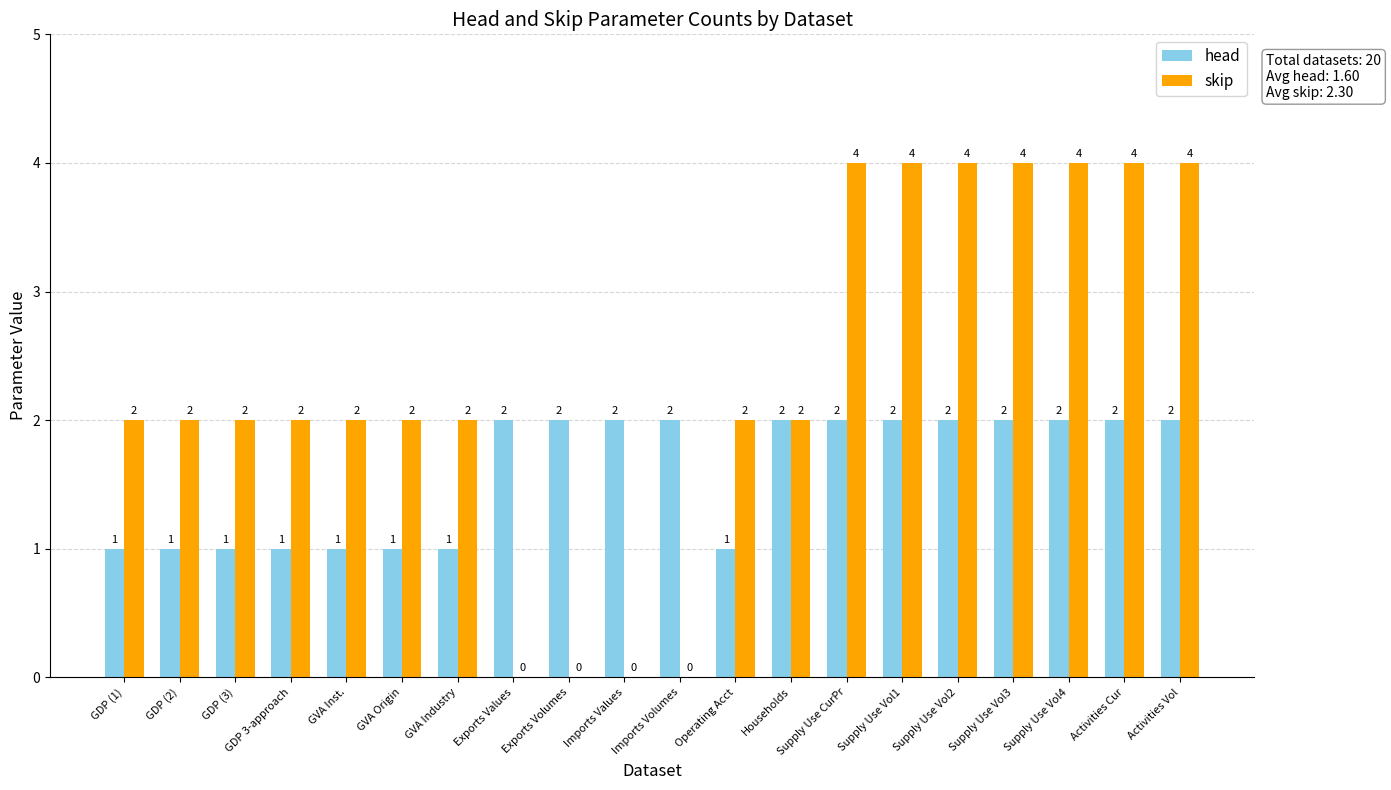

Is it true that head equals 2 at Households?

True